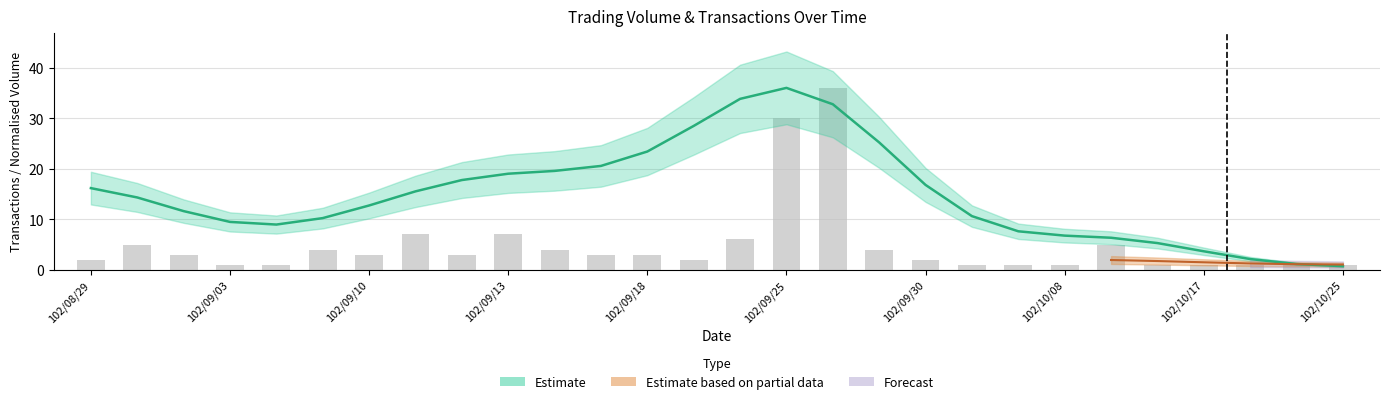

What is the highest value of the Volume (smoothed) series?

36.0